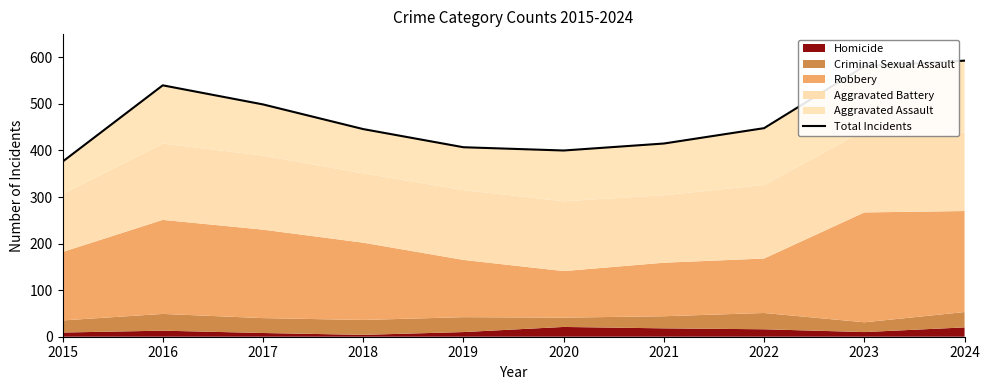

What is the difference between the maximum and minimum values?

217